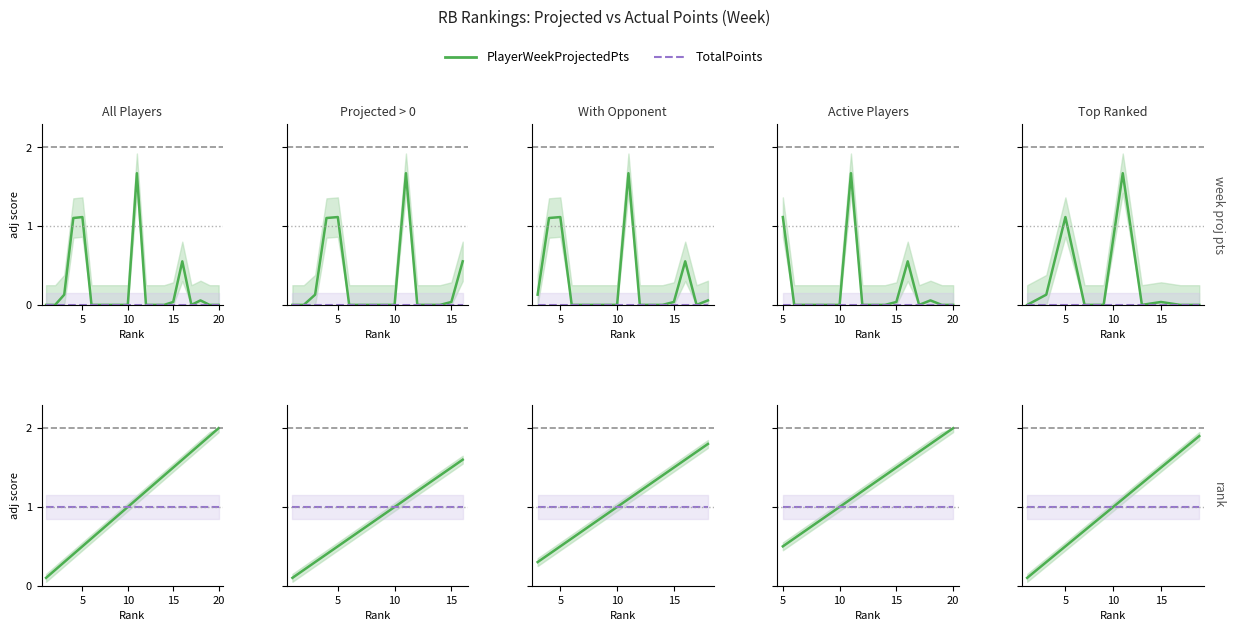

How many intersections are there between TotalPoints and PlayerWeekProjectedPts?

1